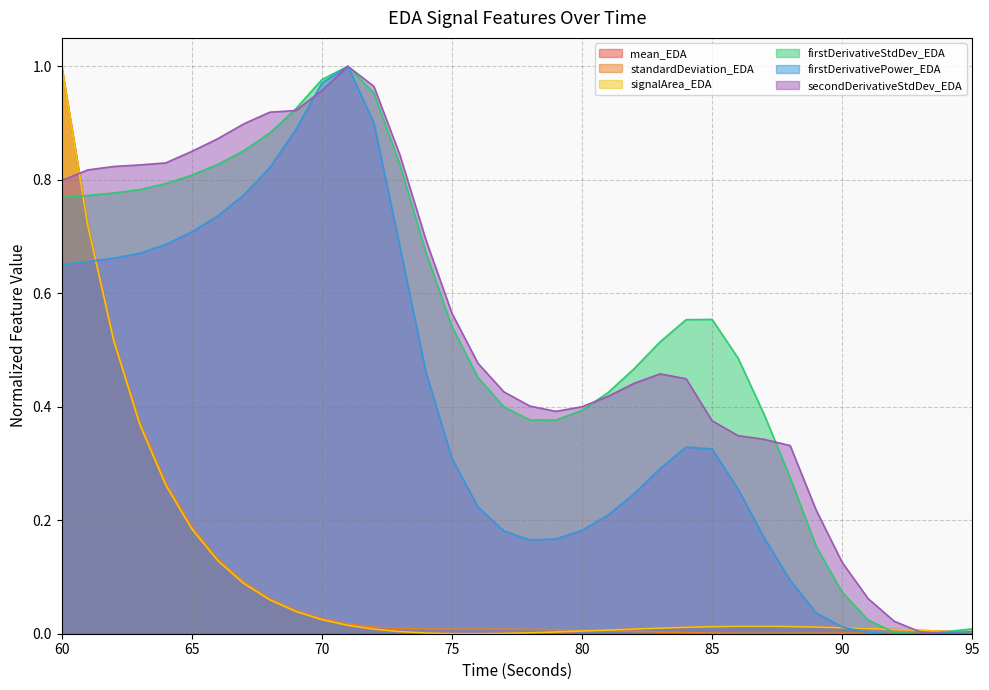

Reading left to right, what are all the values shown in this chart?

mean_EDA: 60=1.0	61=0.7	62=0.5	63=0.4	64=0.3	65=0.2	66=0.1	67=0.1	68=0.1	69=0.0	70=0.0	71=0.0	72=0.0	73=0.0	74=0.0	75=0.0	76=0.0	77=0.0	78=0.0	79=0.0	80=0.0	81=0.0	82=0.0	83=0.0	84=0.0	85=0.0	86=0.0	87=0.0	88=0.0	89=0.0	90=0.0	91=0.0	92=0.0	93=0.0	94=0.0	95=0.0
standardDeviation_EDA: 60=1.0	61=0.7	62=0.5	63=0.4	64=0.3	65=0.2	66=0.1	67=0.1	68=0.1	69=0.0	70=0.0	71=0.0	72=0.0	73=0.0	74=0.0	75=0.0	76=0.0	77=0.0	78=0.0	79=0.0	80=0.0	81=0.0	82=0.0	83=0.0	84=0.0	85=0.0	86=0.0	87=0.0	88=0.0	89=0.0	90=0.0	91=0.0	92=0.0	93=0.0	94=0.0	95=0.0
signalArea_EDA: 60=1.0	61=0.7	62=0.5	63=0.4	64=0.3	65=0.2	66=0.1	67=0.1	68=0.1	69=0.0	70=0.0	71=0.0	72=0.0	73=0.0	74=0.0	75=0.0	76=0.0	77=0.0	78=0.0	79=0.0	80=0.0	81=0.0	82=0.0	83=0.0	84=0.0	85=0.0	86=0.0	87=0.0	88=0.0	89=0.0	90=0.0	91=0.0	92=0.0	93=0.0	94=0.0	95=0.0
firstDerivativeStdDev_EDA: 60=0.8	61=0.8	62=0.8	63=0.8	64=0.8	65=0.8	66=0.8	67=0.9	68=0.9	69=0.9	70=1.0	71=1.0	72=1.0	73=0.8	74=0.7	75=0.5	76=0.5	77=0.4	78=0.4	79=0.4	80=0.4	81=0.4	82=0.5	83=0.5	84=0.6	85=0.6	86=0.5	87=0.4	88=0.3	89=0.2	90=0.1	91=0.0	92=0.0	93=0.0	94=0.0	95=0.0
firstDerivativePower_EDA: 60=0.7	61=0.7	62=0.7	63=0.7	64=0.7	65=0.7	66=0.7	67=0.8	68=0.8	69=0.9	70=1.0	71=1.0	72=0.9	73=0.7	74=0.5	75=0.3	76=0.2	77=0.2	78=0.2	79=0.2	80=0.2	81=0.2	82=0.2	83=0.3	84=0.3	85=0.3	86=0.3	87=0.2	88=0.1	89=0.0	90=0.0	91=0.0	92=0.0	93=0.0	94=0.0	95=0.0
secondDerivativeStdDev_EDA: 60=0.8	61=0.8	62=0.8	63=0.8	64=0.8	65=0.8	66=0.9	67=0.9	68=0.9	69=0.9	70=1.0	71=1.0	72=1.0	73=0.8	74=0.7	75=0.6	76=0.5	77=0.4	78=0.4	79=0.4	80=0.4	81=0.4	82=0.4	83=0.5	84=0.4	85=0.4	86=0.3	87=0.3	88=0.3	89=0.2	90=0.1	91=0.1	92=0.0	93=0.0	94=0.0	95=0.0